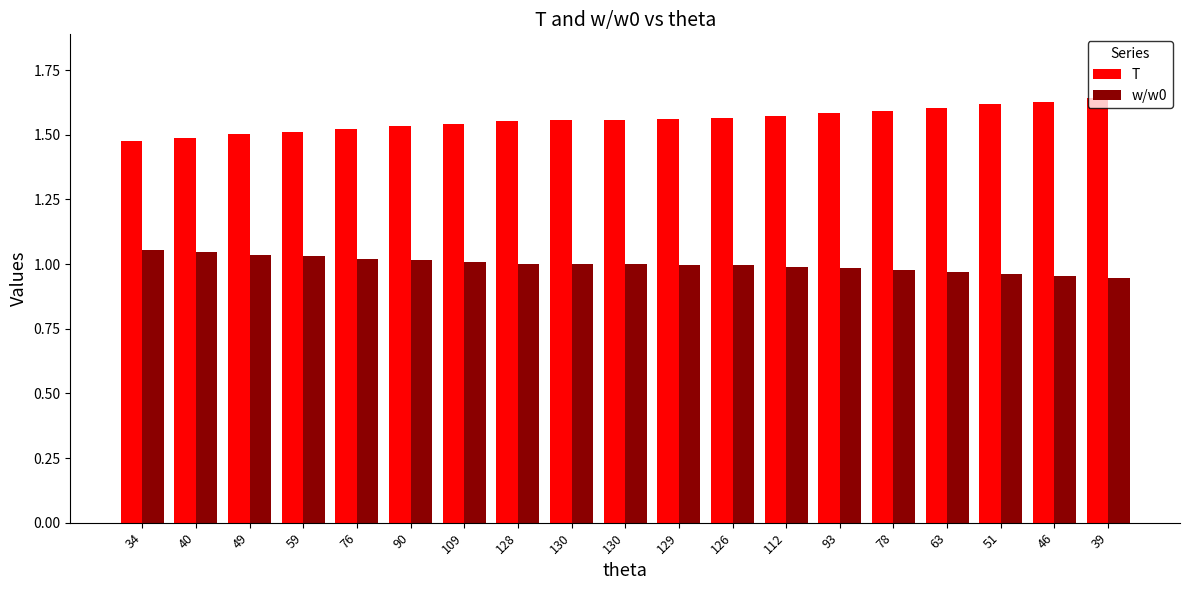

Which series has the widest spread of values?

T